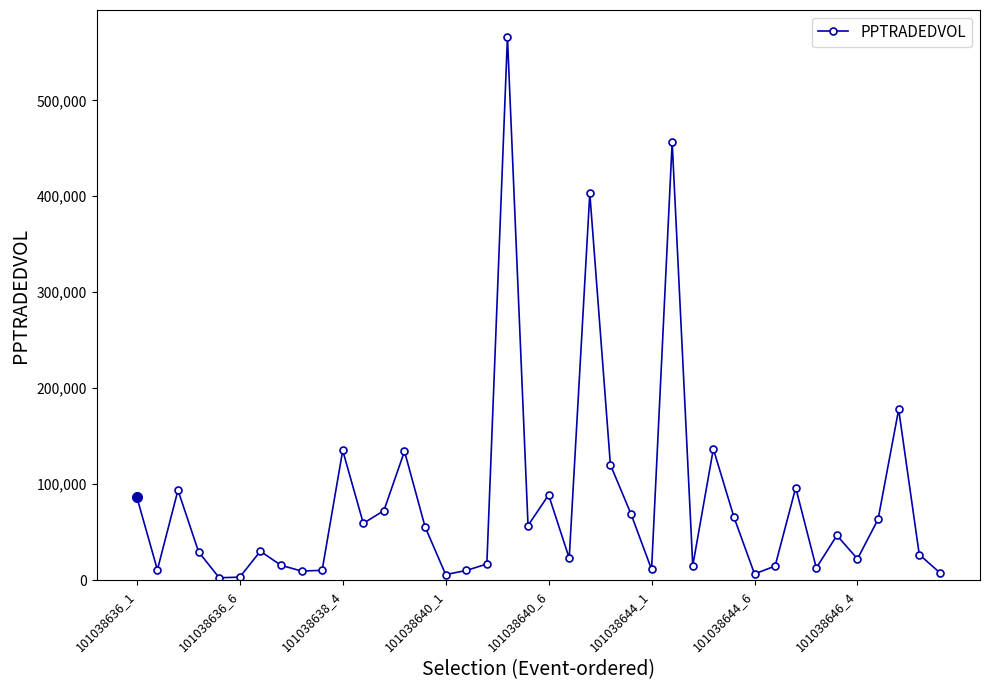

What is the greatest value displayed?

565978.8